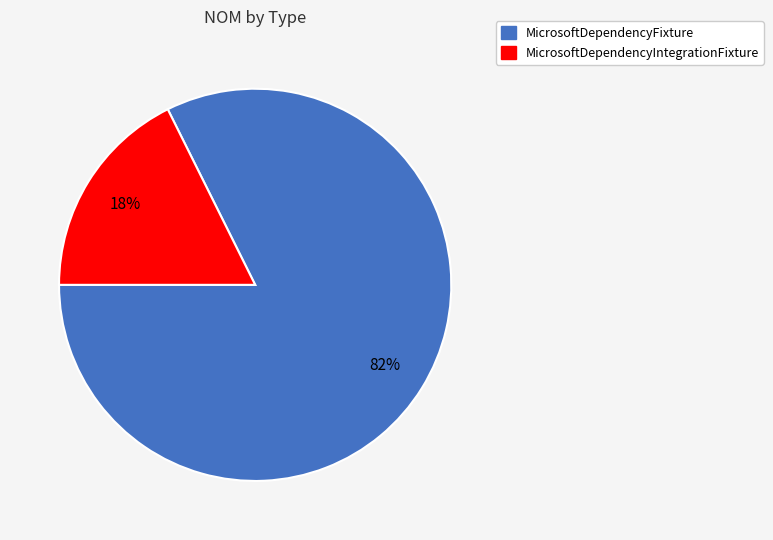

Is there a majority slice in this chart?

Yes